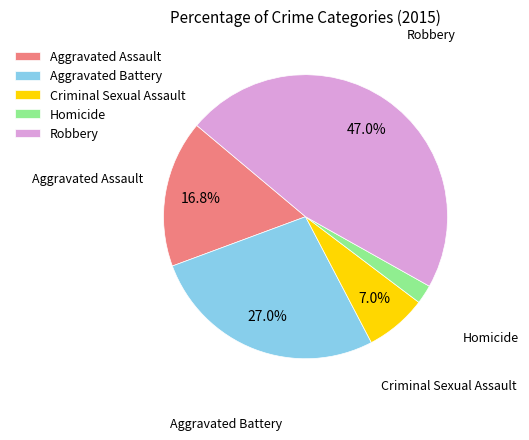

How many segments does this pie chart have?

5